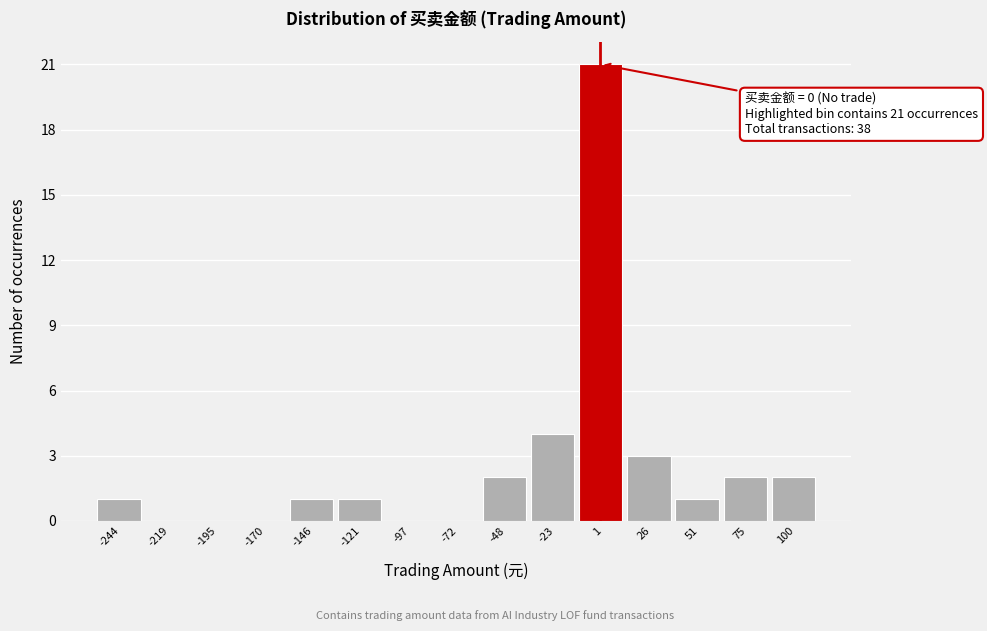

Which range on the x-axis has the tallest bar?

-10 to 15